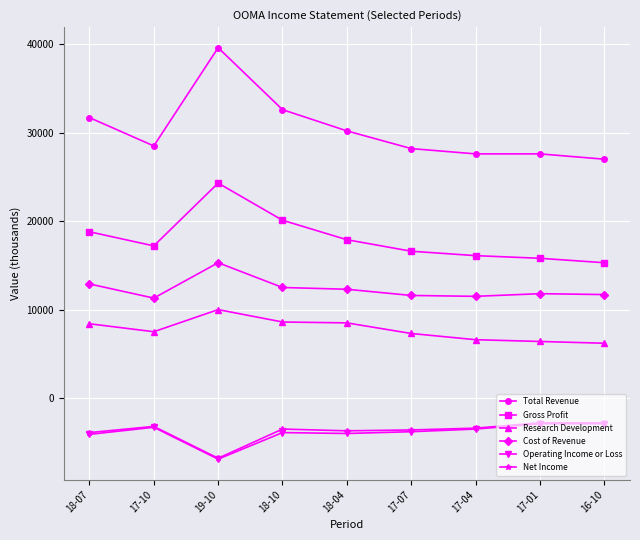

What is the value of the Research Development point at the 9th from the left?

6200